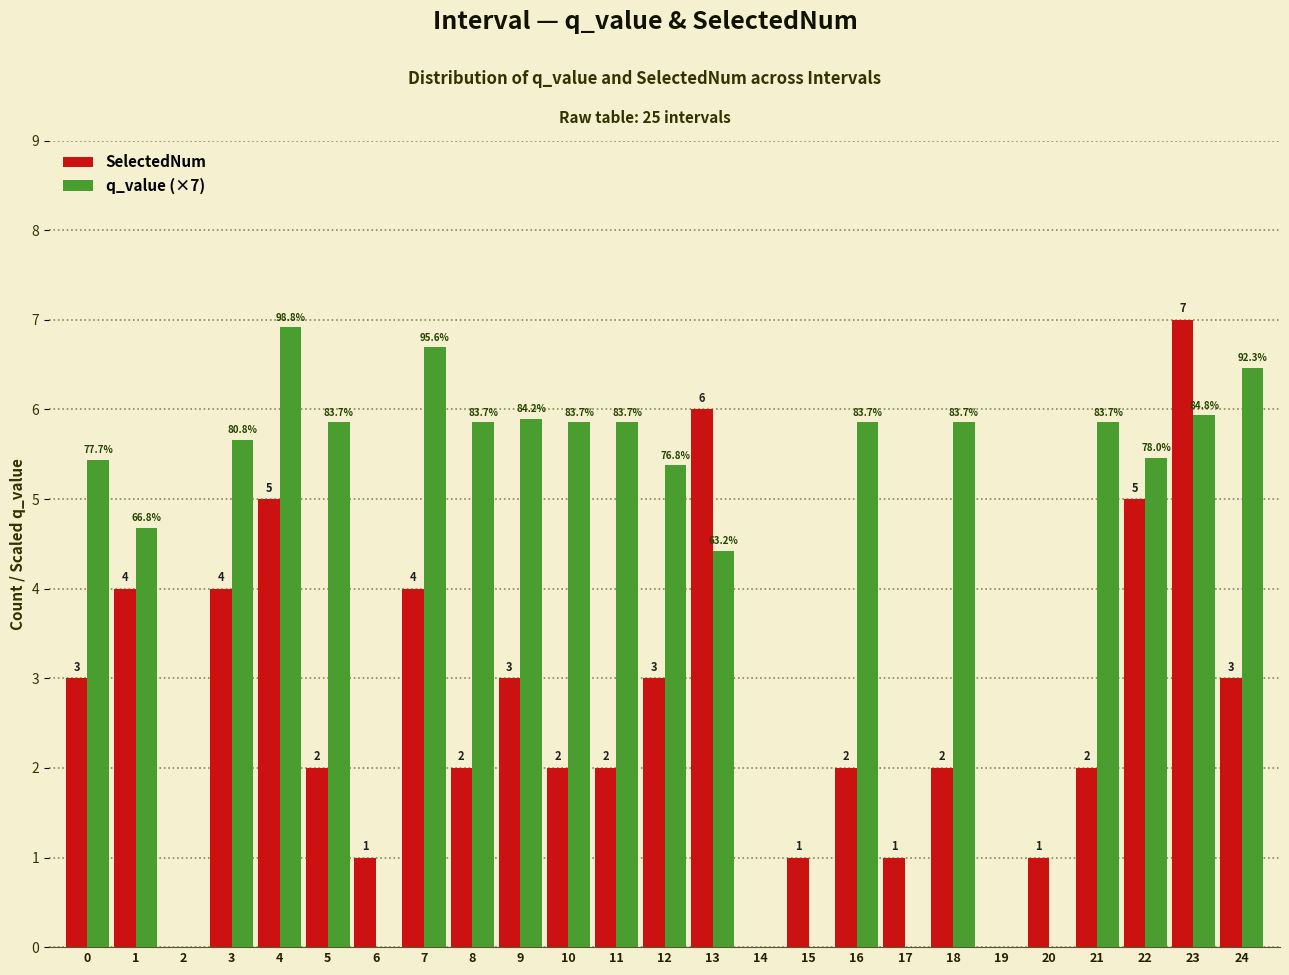

What is the maximum value shown in the chart?

7.0